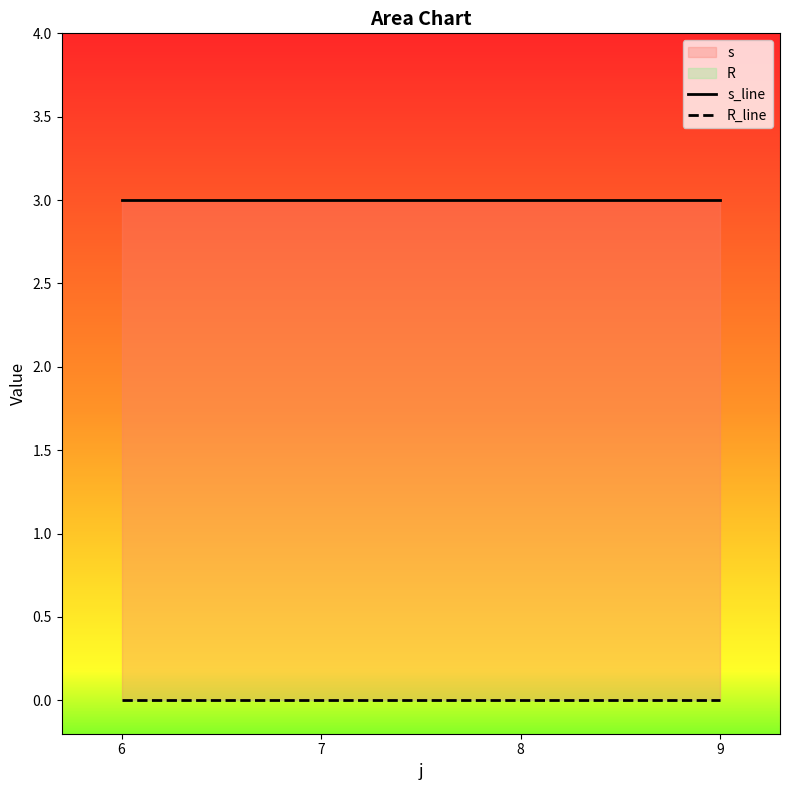

Which series has the largest total across all categories?

s_line